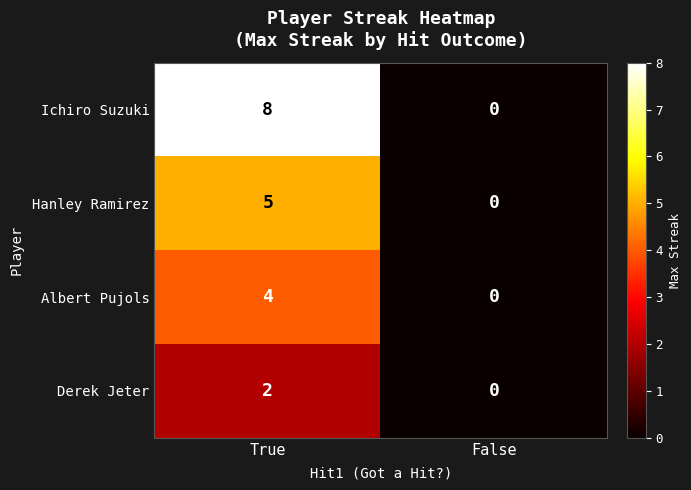

Which label corresponds to the smallest value in the chart?

False